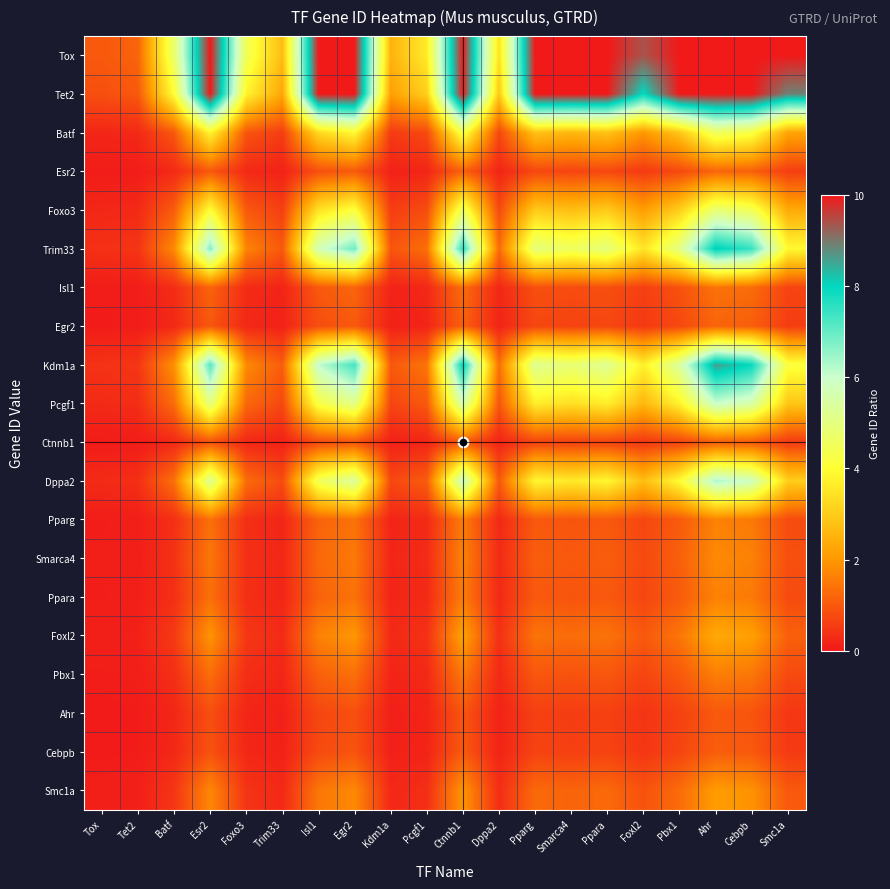

List the series in order of their peak value, highest first.

Tox, Tet2, Kdm1a, Trim33, Dppa2, Pcgf1, Foxo3, Batf, Foxl2, Smc1a, Smarca4, Pparg, Ppara, Pbx1, Isl1, Esr2, Egr2, Cebpb, Ctnnb1, Ahr